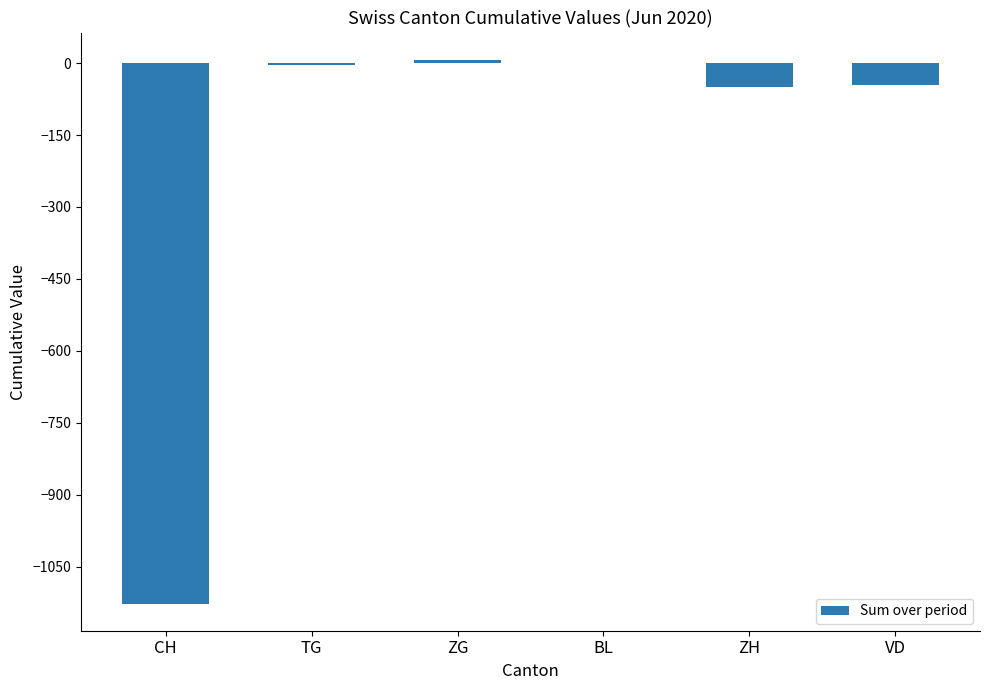

Where is the data nearest to the value -560?

ZH